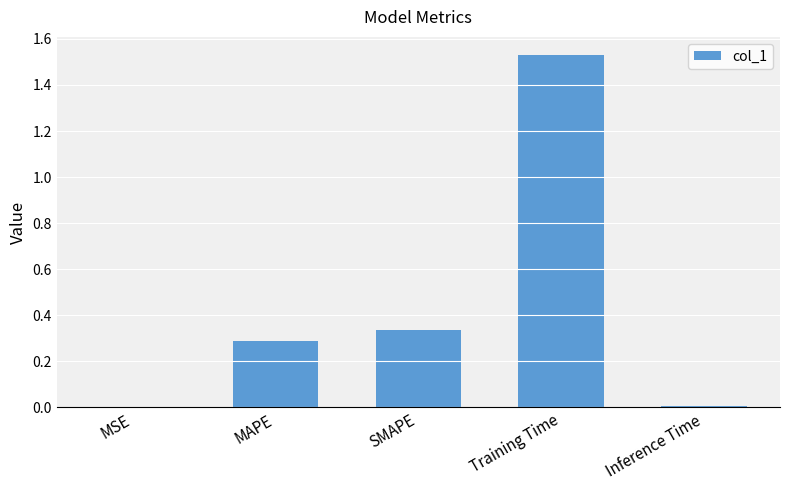

The chart shows a value of 0.2 at MAPE. True or false?

False